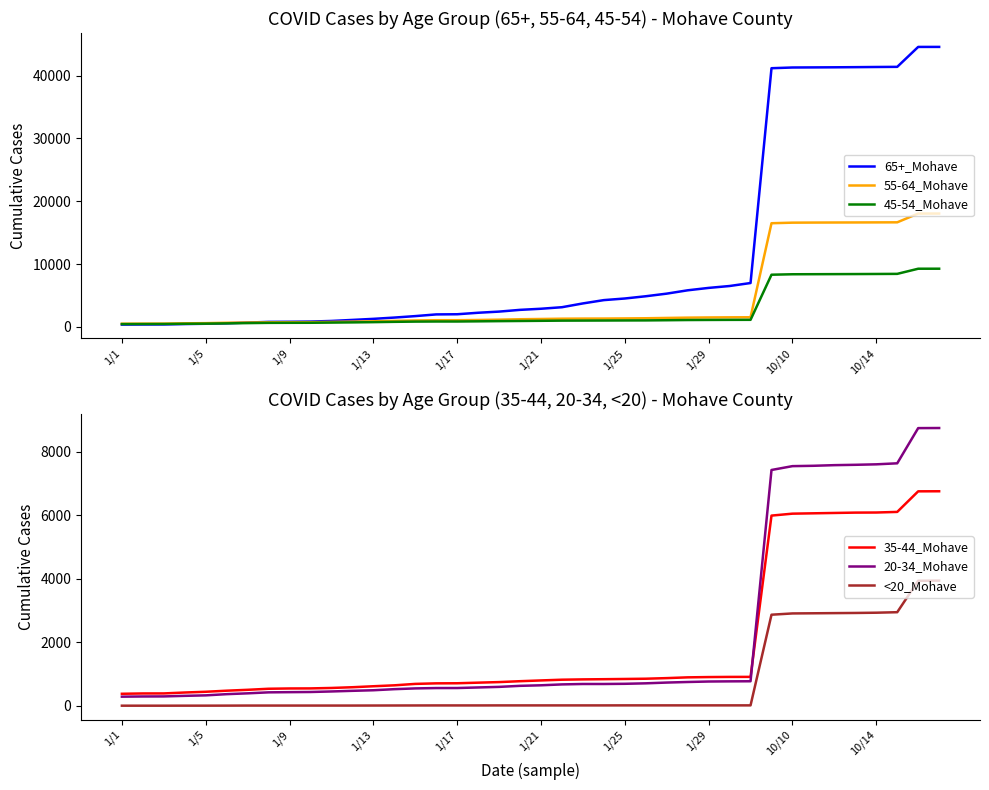

List the series in order of their peak value, lowest first.

<20_Mohave, 35-44_Mohave, 20-34_Mohave, 45-54_Mohave, 55-64_Mohave, 65+_Mohave